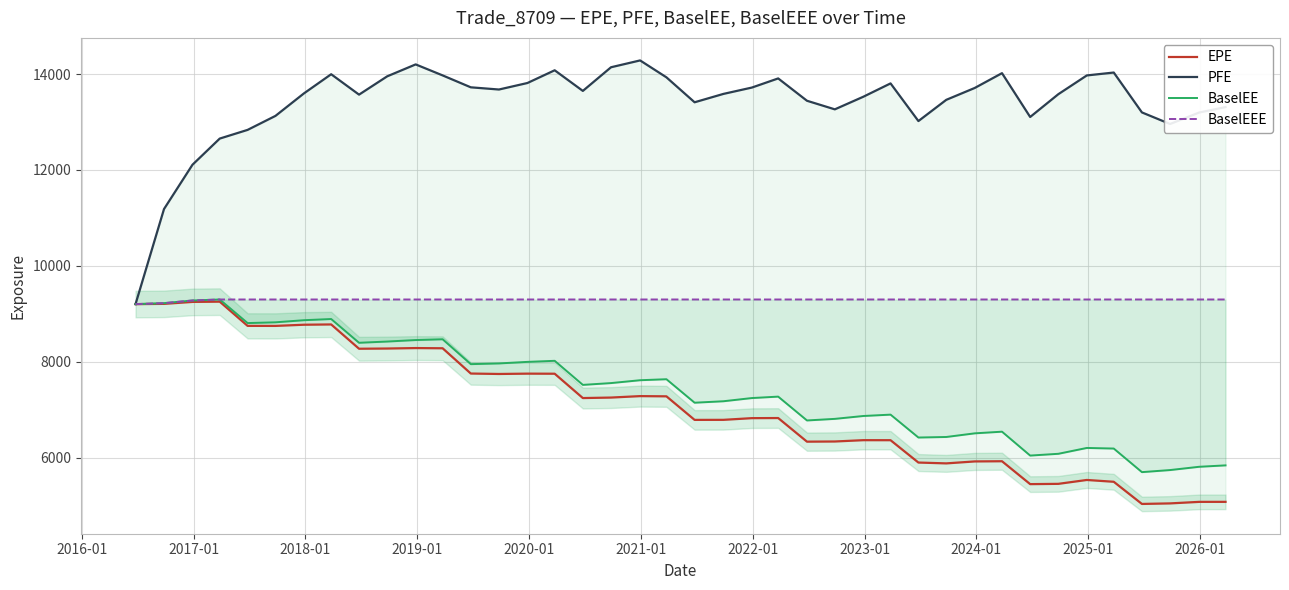

Does the chart display data point markers on the line(s)?

No